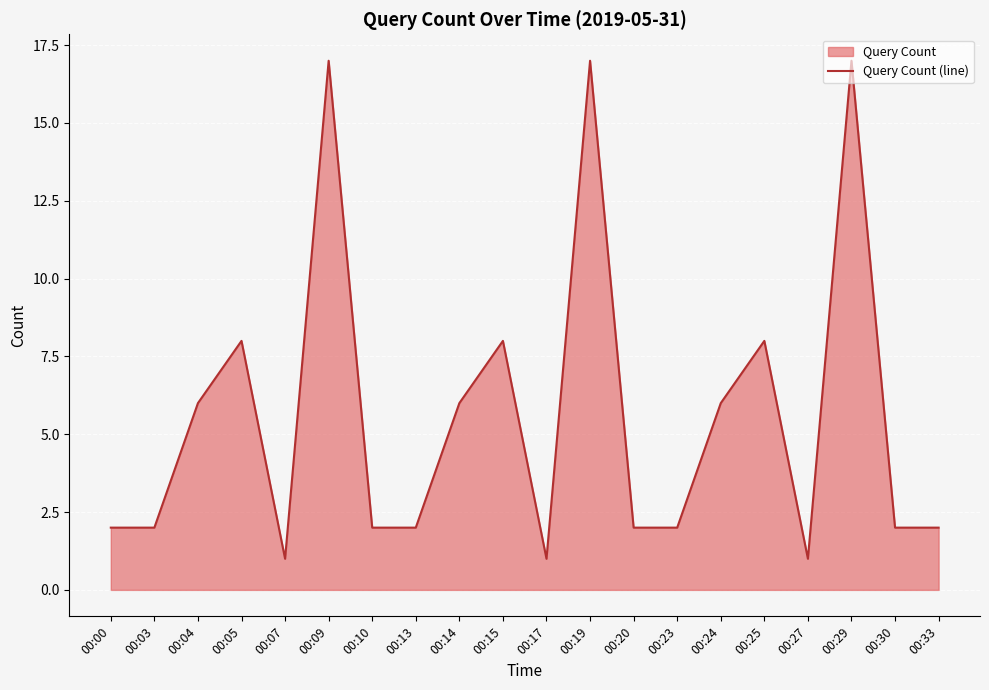

Reading right to left, what are all the values shown in this chart?

2	2	17	1	8	6	2	2	17	1	8	6	2	2	17	1	8	6	2	2